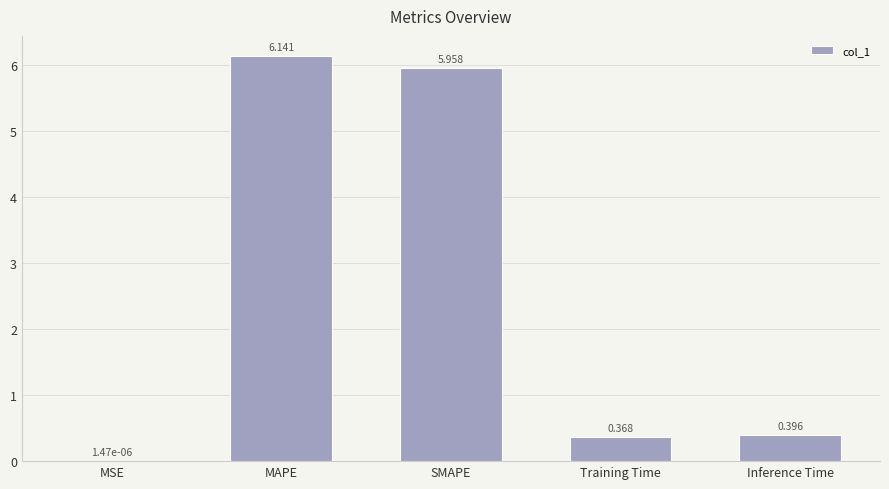

Between Training Time and Inference Time, which is larger?

Inference Time